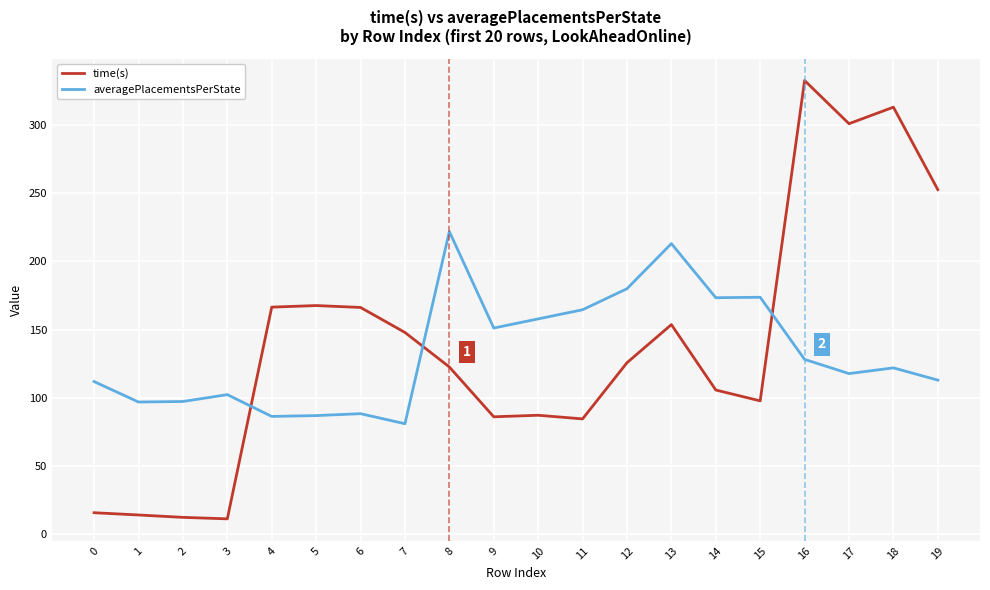

Rank the series by their maximum value, from highest to lowest.

time(s), averagePlacementsPerState